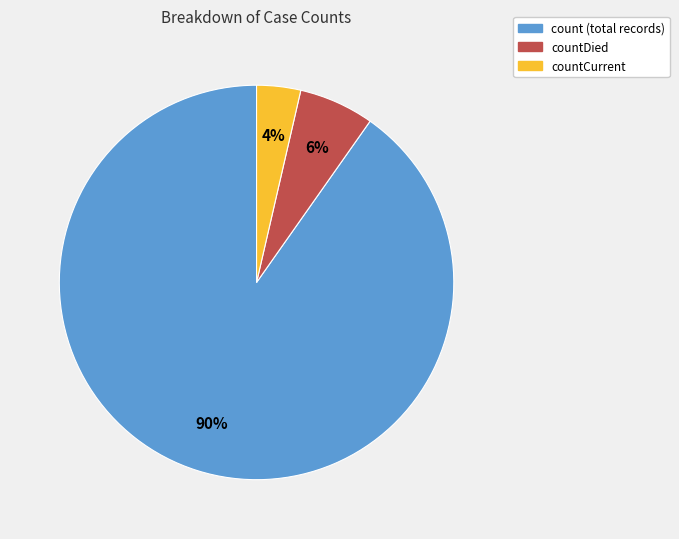

Is there any slice that represents more than half of the pie?

Yes